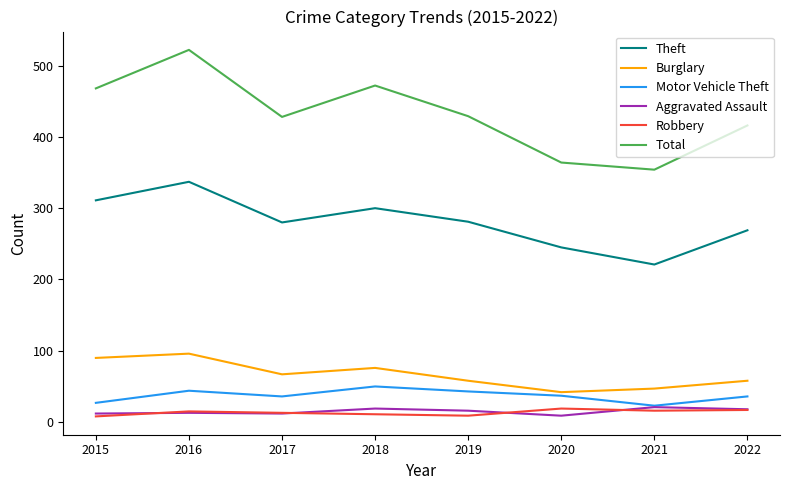

True or false: Aggravated Assault and Theft intersect in this chart.

False